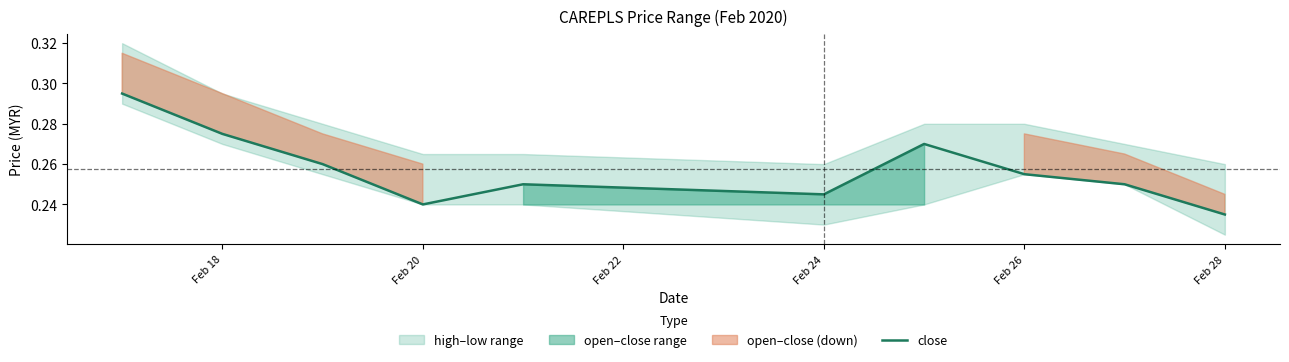

Where is close nearest to the value 0?

Feb 28